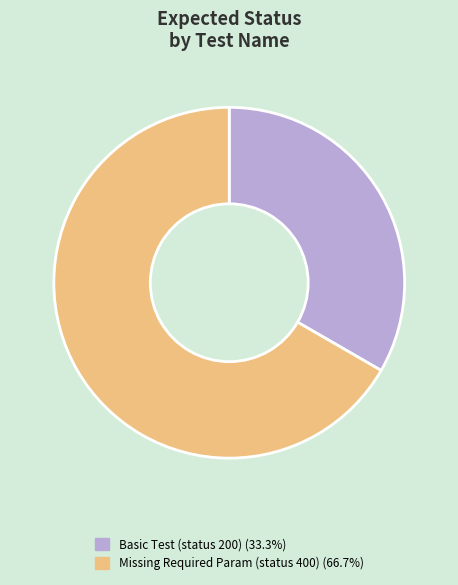

Is there any slice that represents more than half of the pie?

Yes